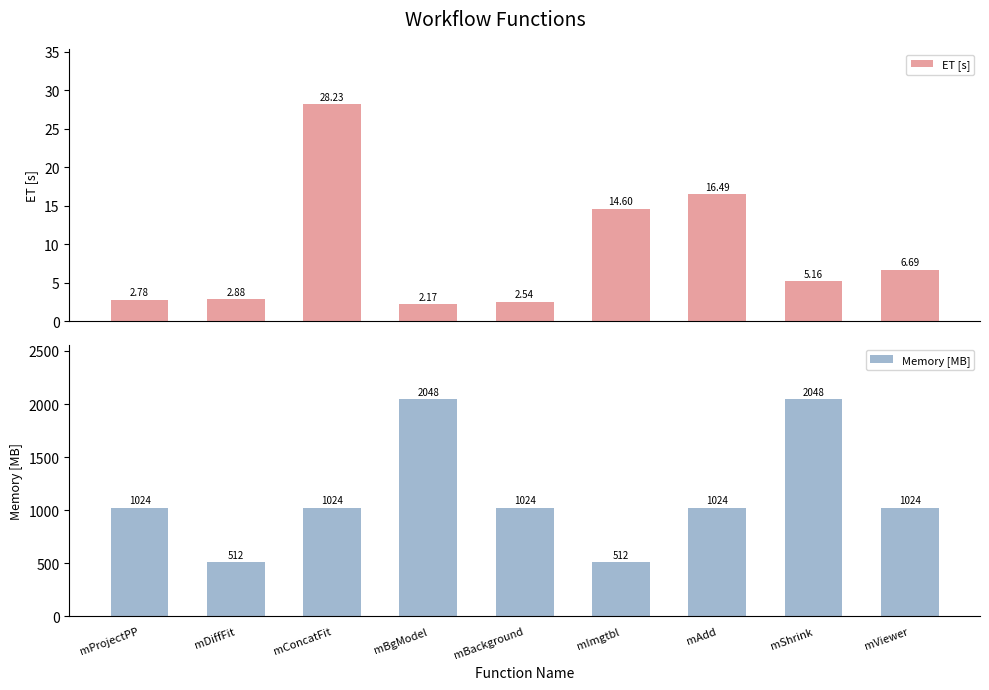

At which category is the sum across all series the highest?

mShrink